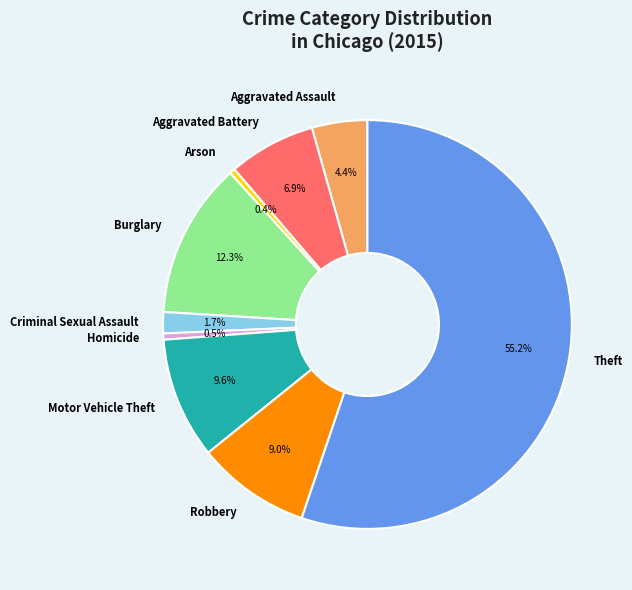

Which has a higher value, Homicide or Burglary?

Burglary